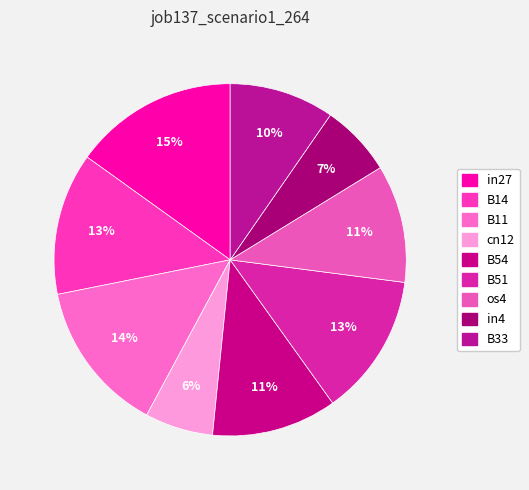

How many segments does this pie chart have?

9